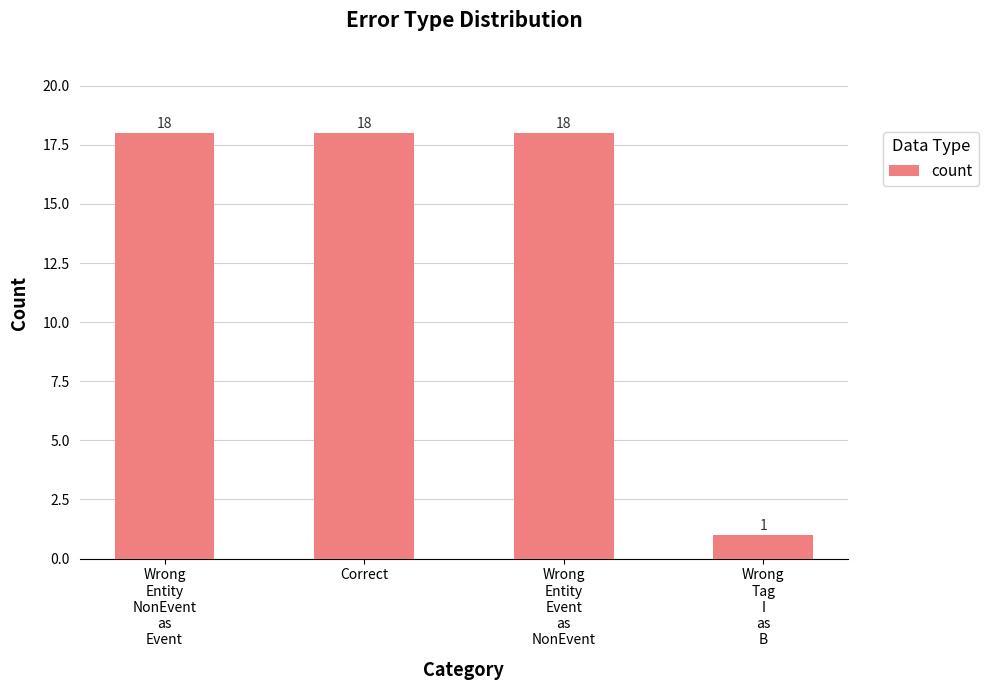

At which category does the chart reach its minimum across all series?

Wrong
Tag
I
as
B